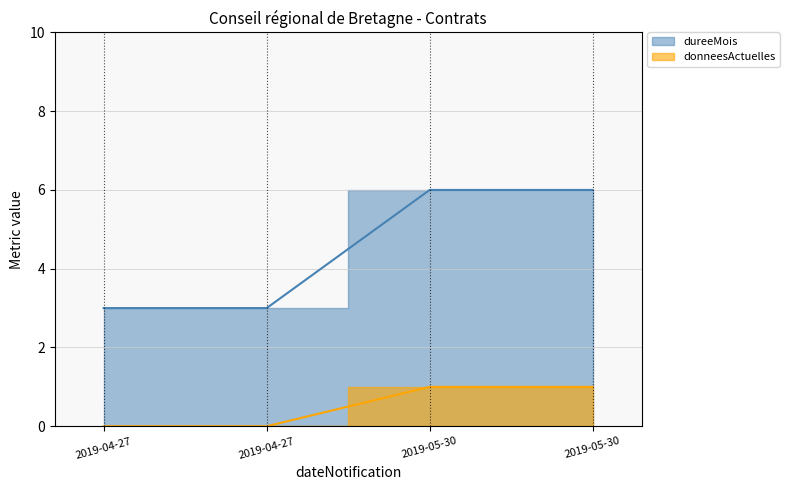

List the series in order of their peak value, highest first.

dureeMois, donneesActuelles